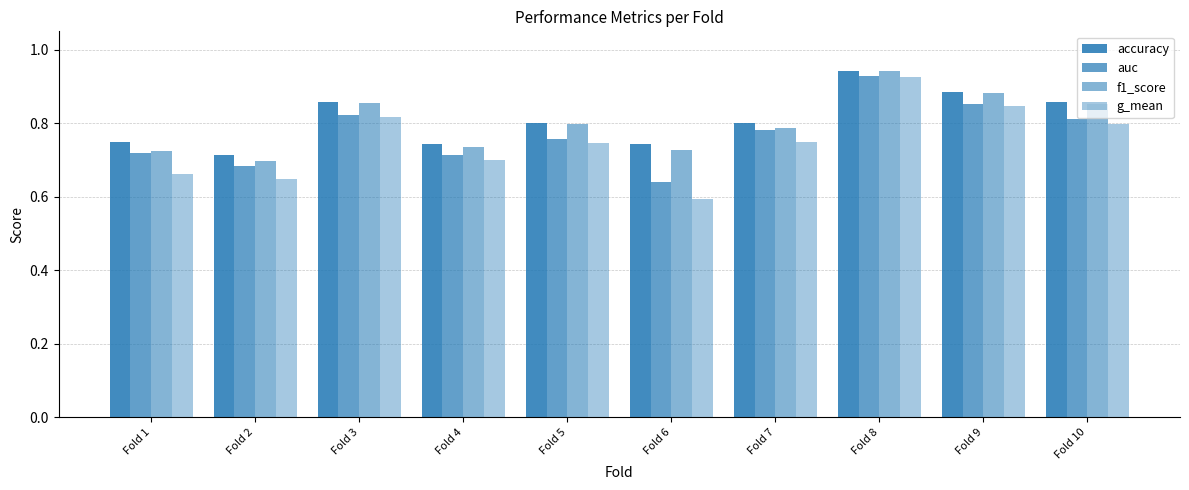

What is the value of the g_mean bar at the 7th from the left?

0.8